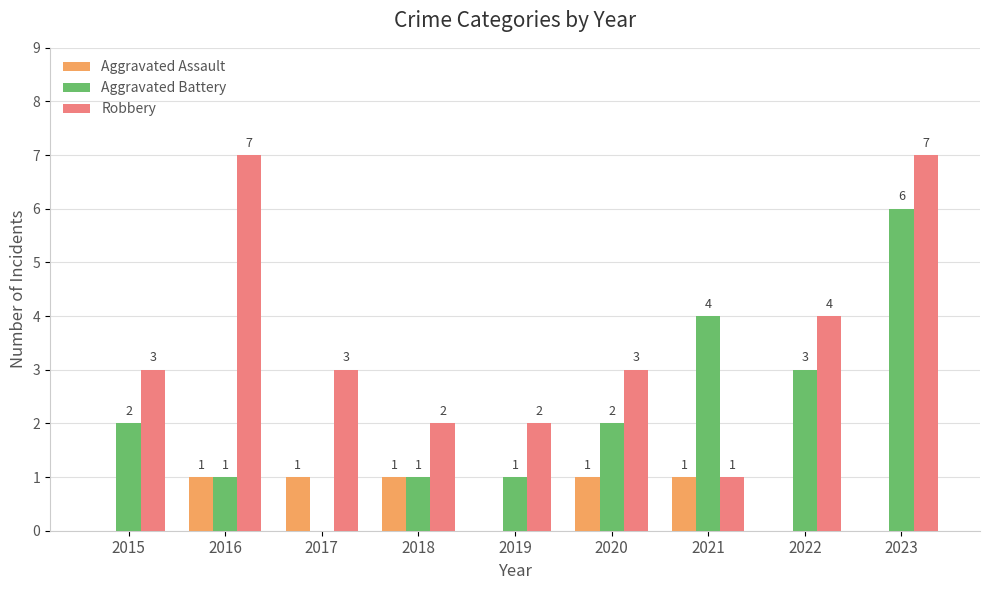

Reading right to left, extract all data points from this chart.

Aggravated Assault: 2023=0	2022=0	2021=1	2020=1	2019=0	2018=1	2017=1	2016=1	2015=0
Aggravated Battery: 2023=6	2022=3	2021=4	2020=2	2019=1	2018=1	2017=0	2016=1	2015=2
Robbery: 2023=7	2022=4	2021=1	2020=3	2019=2	2018=2	2017=3	2016=7	2015=3